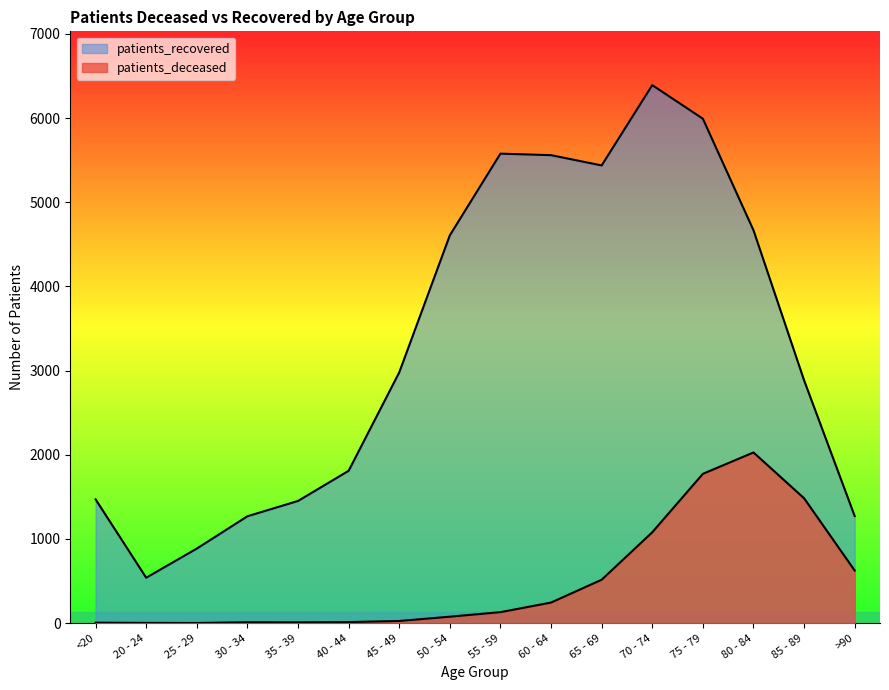

What are all the series names shown in the legend?

patients_deceased, patients_recovered